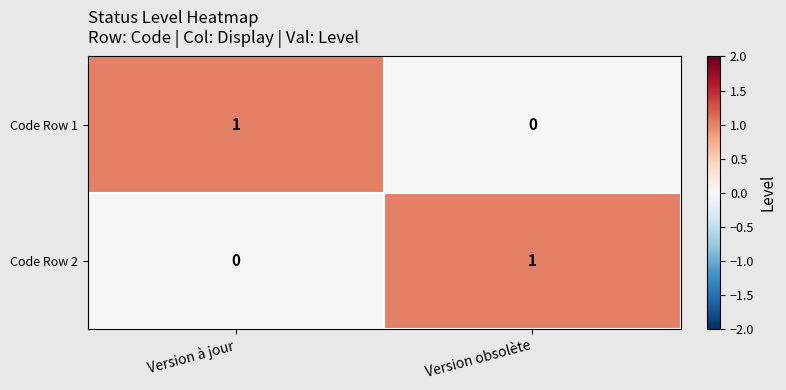

How many data points does each series have?

2